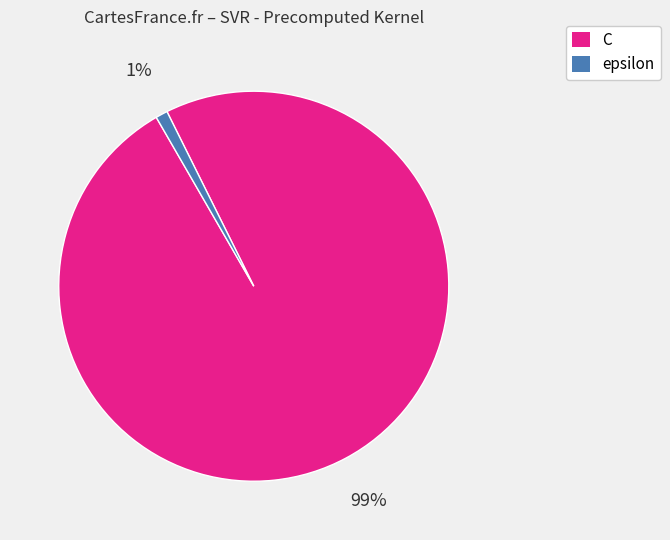

To the nearest percent, what is the combined percentage of C and epsilon?

100%